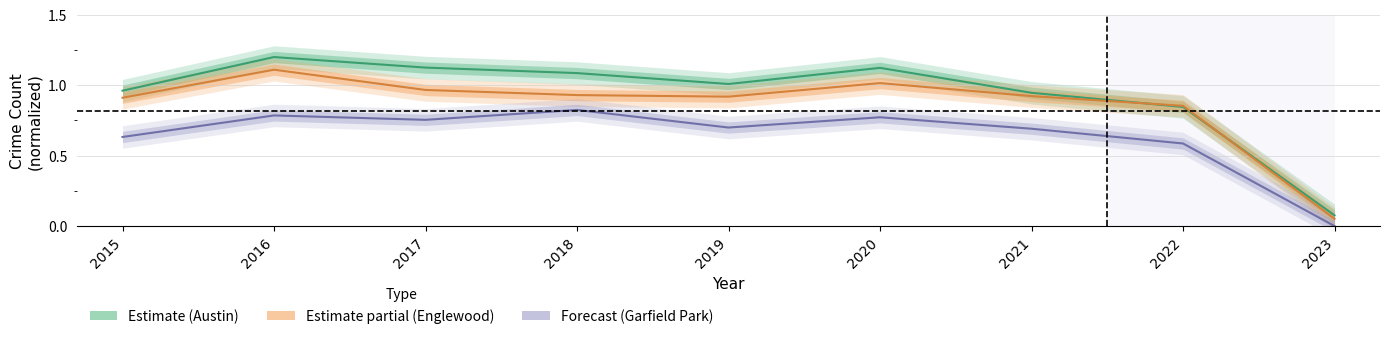

What is the difference between the highest and lowest values at 2018?

0.3